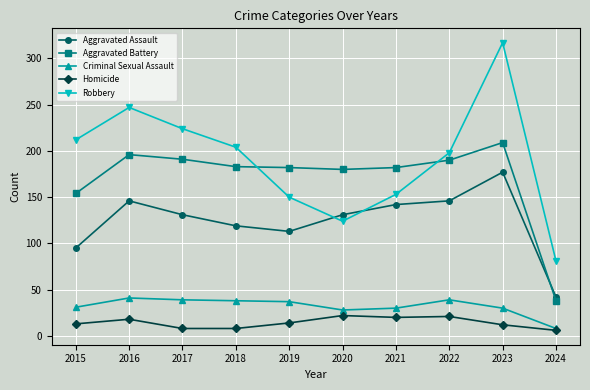

What value does the Robbery series have at 2016?

247